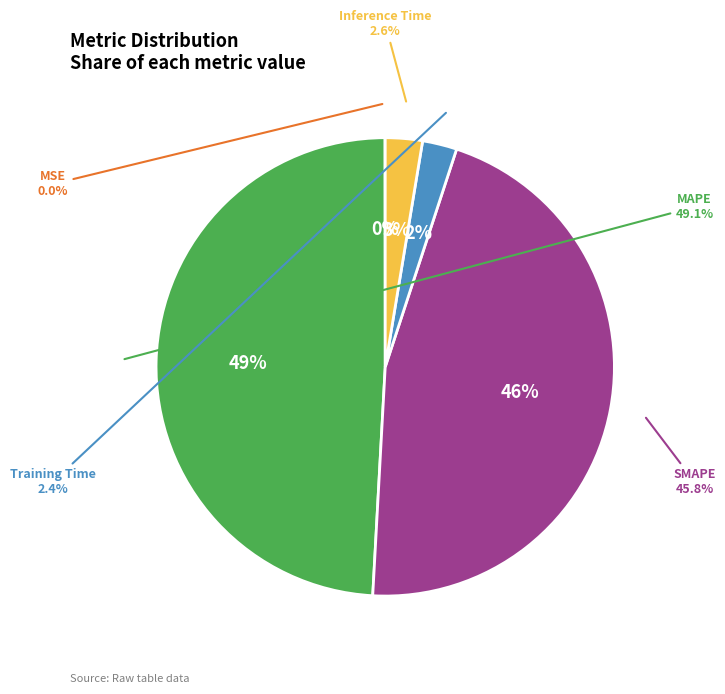

To the nearest percent, what is the difference between the largest and smallest slice percentages?

49%